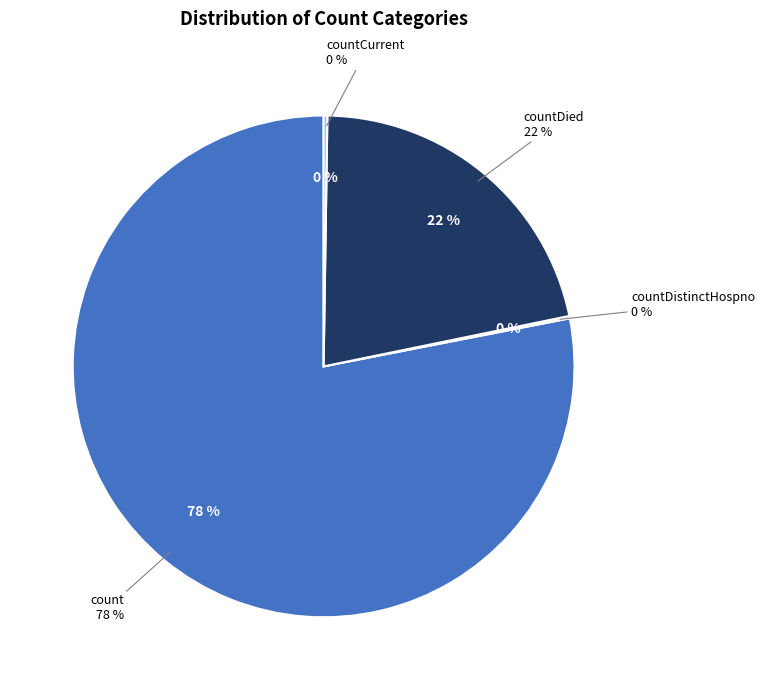

What is the total percentage of countDistinctHospno and count?

78.2%